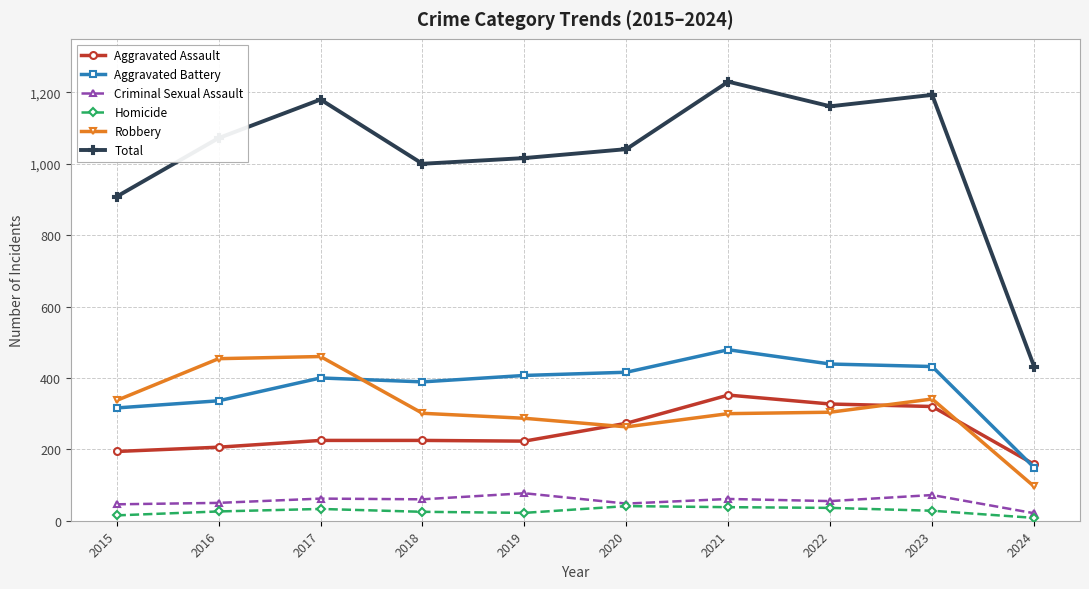

What value does the Robbery series have at 2022?

304